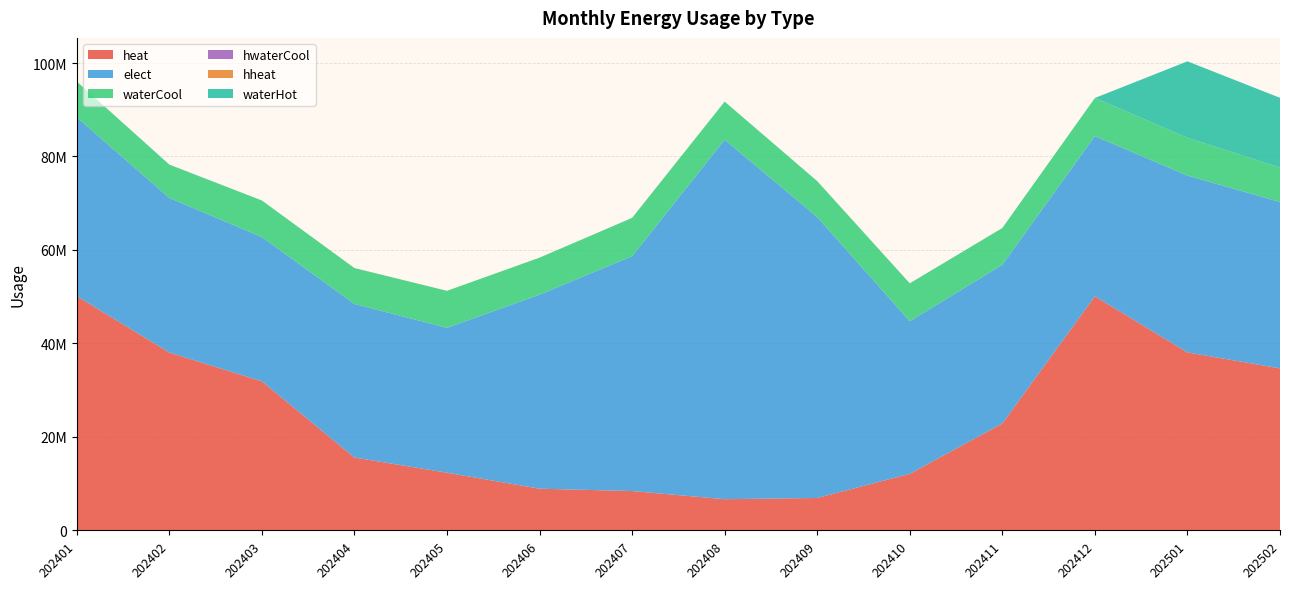

Reading left to right, extract all data points from this chart.

heat: 50124850	38057900	31892090	15590110	12338850	8920010	8416330	6674250	6933710	12098180	22871920	50088220	38082330	34658030
elect: 38277206	33075975	30867285	32855087	31004319	41518991	50253310	76921320	60116330	32650720	33960520	34285110	37836318	35611057
waterCool: 7645670	7127800	7822470	7681260	7916650	7916650	8199130	8152040	7679320	8114400	7867570	8145980	8071140	7348730
hwaterCool: 6730	6174	6860	6756	0	0	0	0	0	0	0	0	7078	6446
hheat: 0	0	0	0	0	0	0	0	0	0	0	0	267	240
waterHot: 0	0	0	0	0	0	0	0	0	0	0	0	16362050	14931070